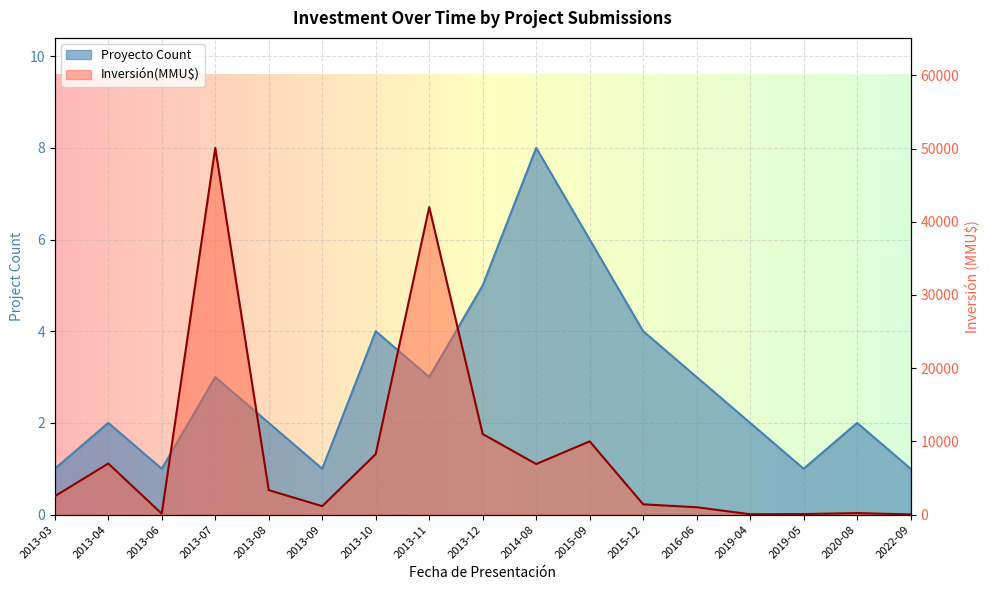

Where does the Proyecto Count series first go above 2?

2013-07